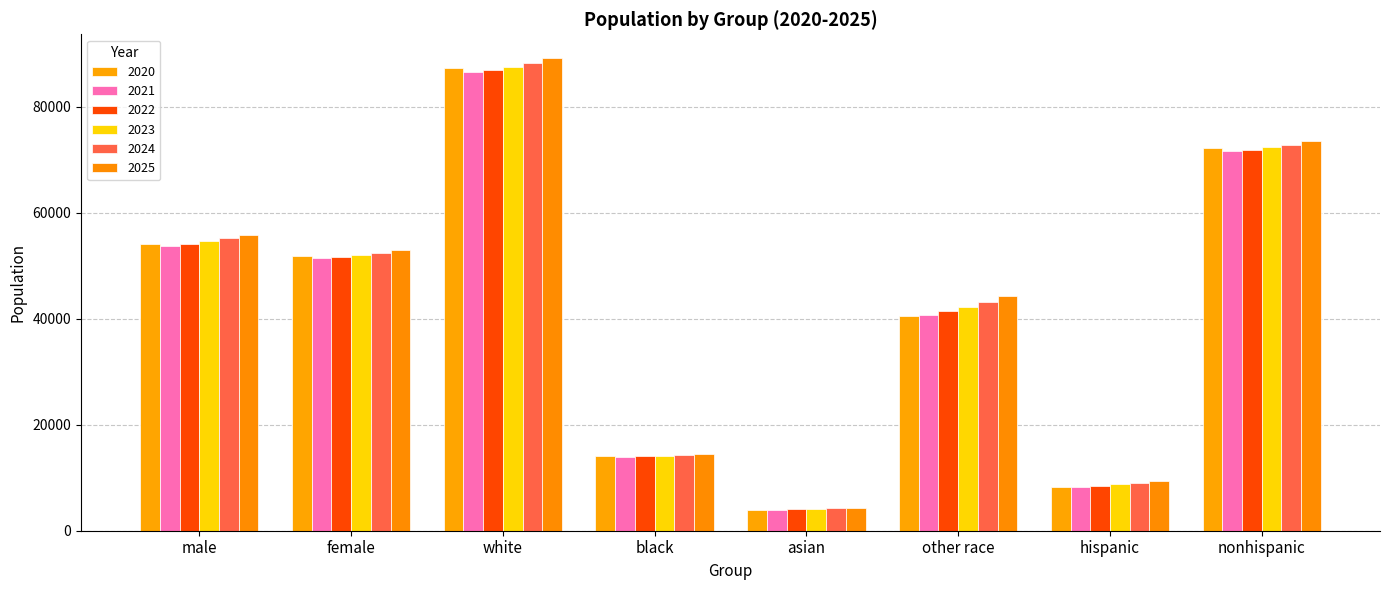

Rank the series at nonhispanic from highest to lowest value.

2025, 2024, 2023, 2020, 2022, 2021